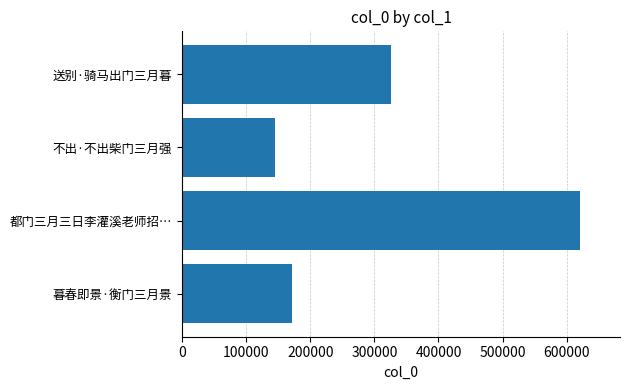

Which label corresponds to the largest value in the chart?

都门三月三日李灌溪老师招…